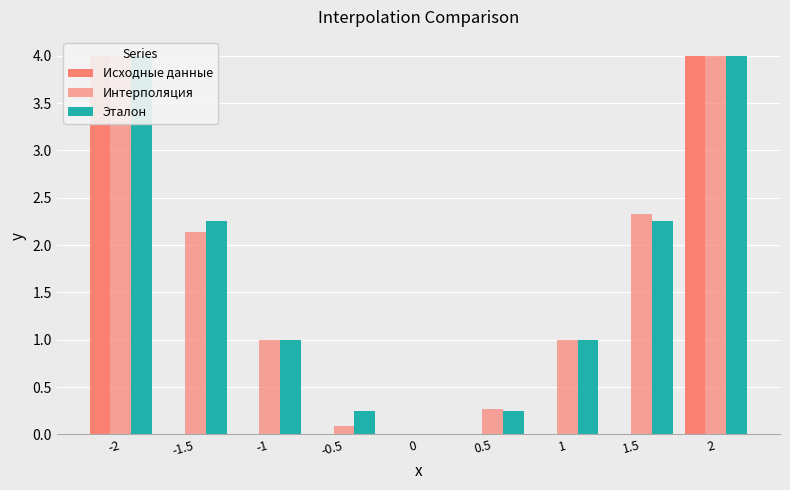

Where does the Интерполяция series first go above 1?

-2